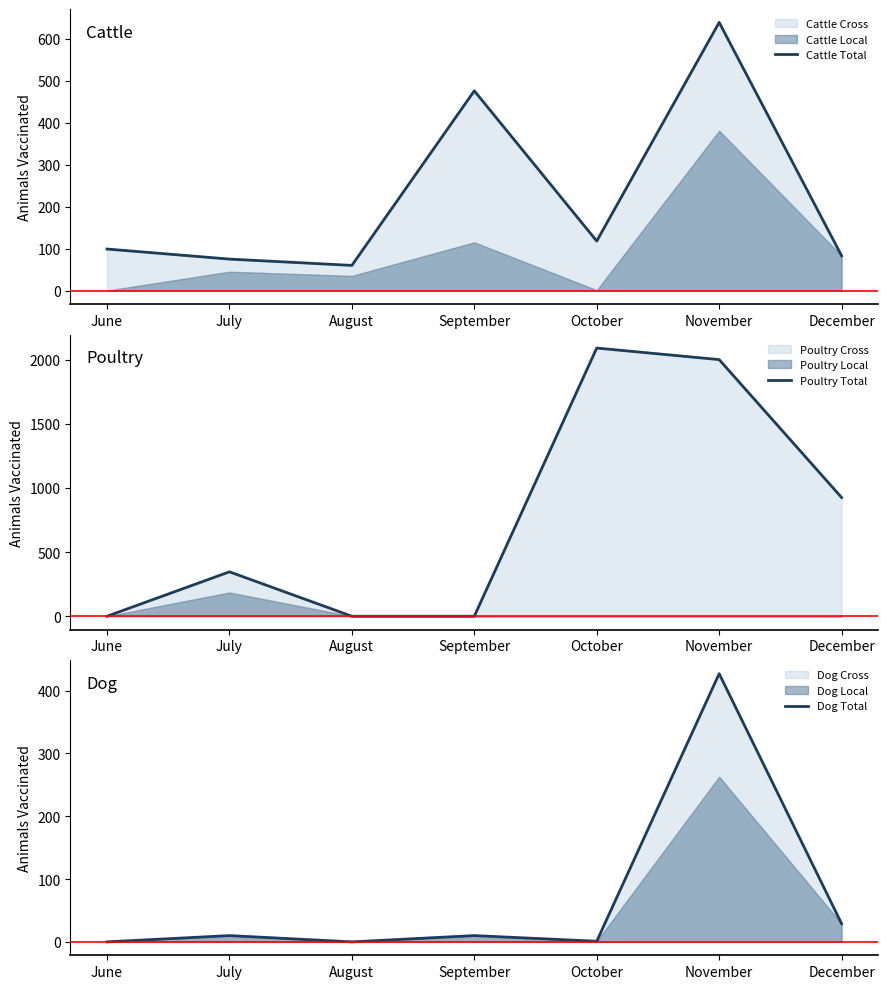

Read the Cattle Total value at September.

476